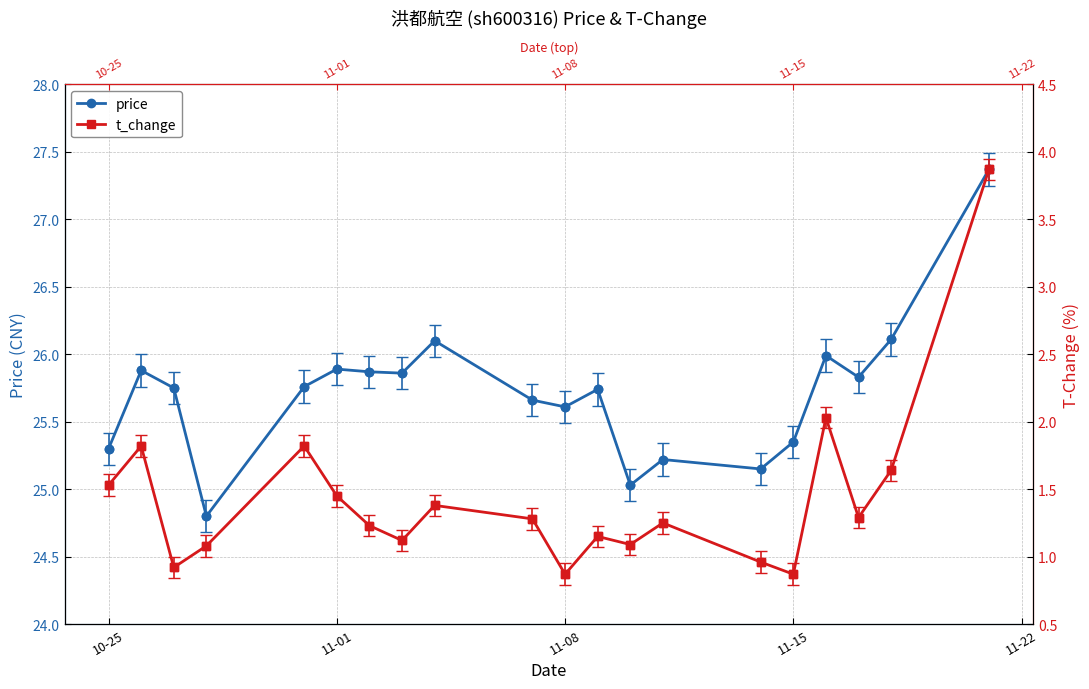

Reading left to right, list all the values displayed in this chart.

price: 25.3	25.9	25.8	24.8	25.8	25.9	25.9	25.9	26.1	25.7	25.6	25.7	25.0	25.2	25.1	25.4	26.0	25.8	26.1	27.4
t_change: 1.5	1.8	0.9	1.1	1.8	1.4	1.2	1.1	1.4	1.3	0.9	1.1	1.1	1.2	1.0	0.9	2.0	1.3	1.6	3.9